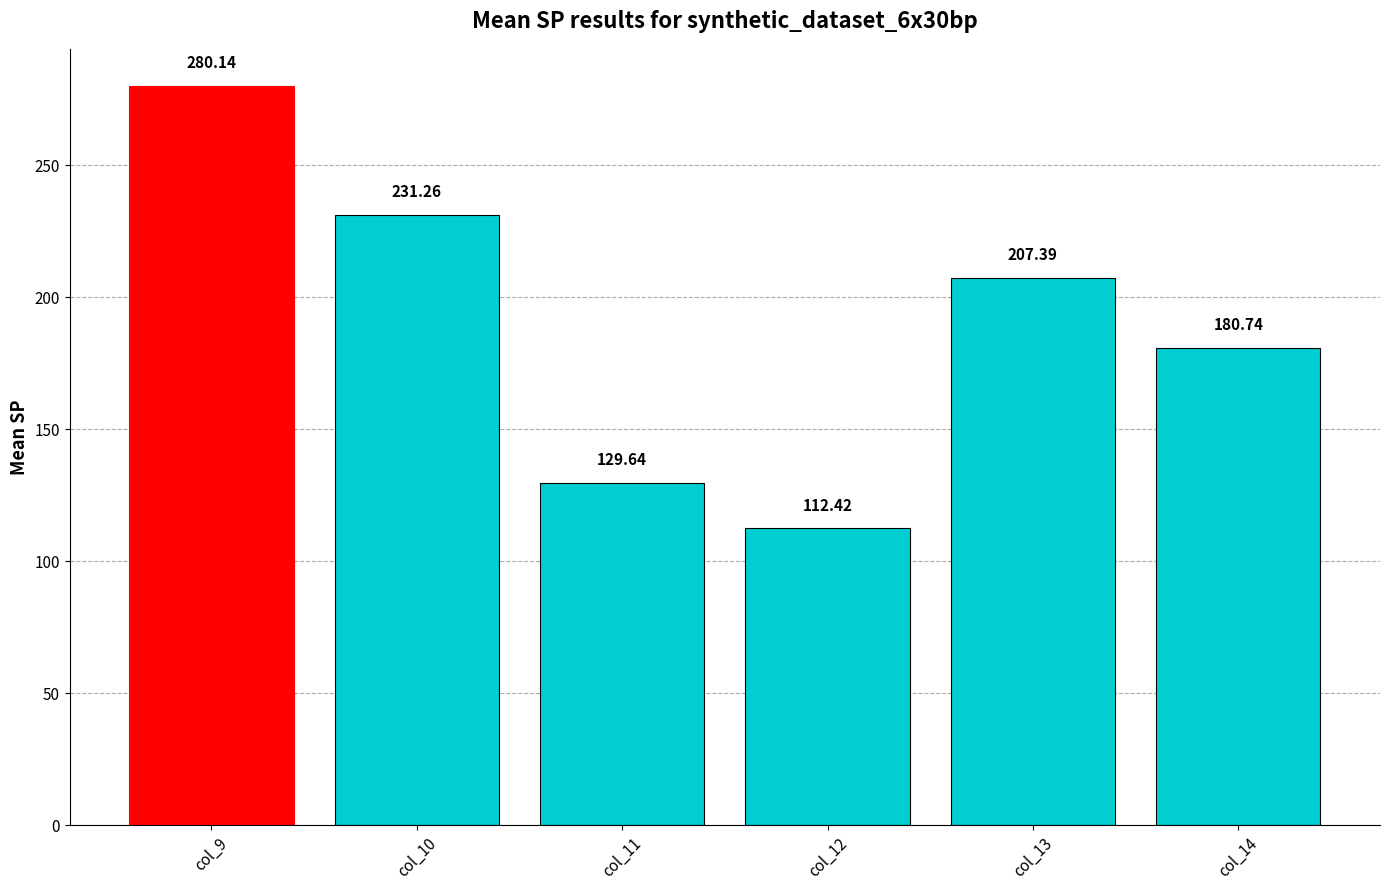

Between col_13 and col_9, which is larger?

col_9